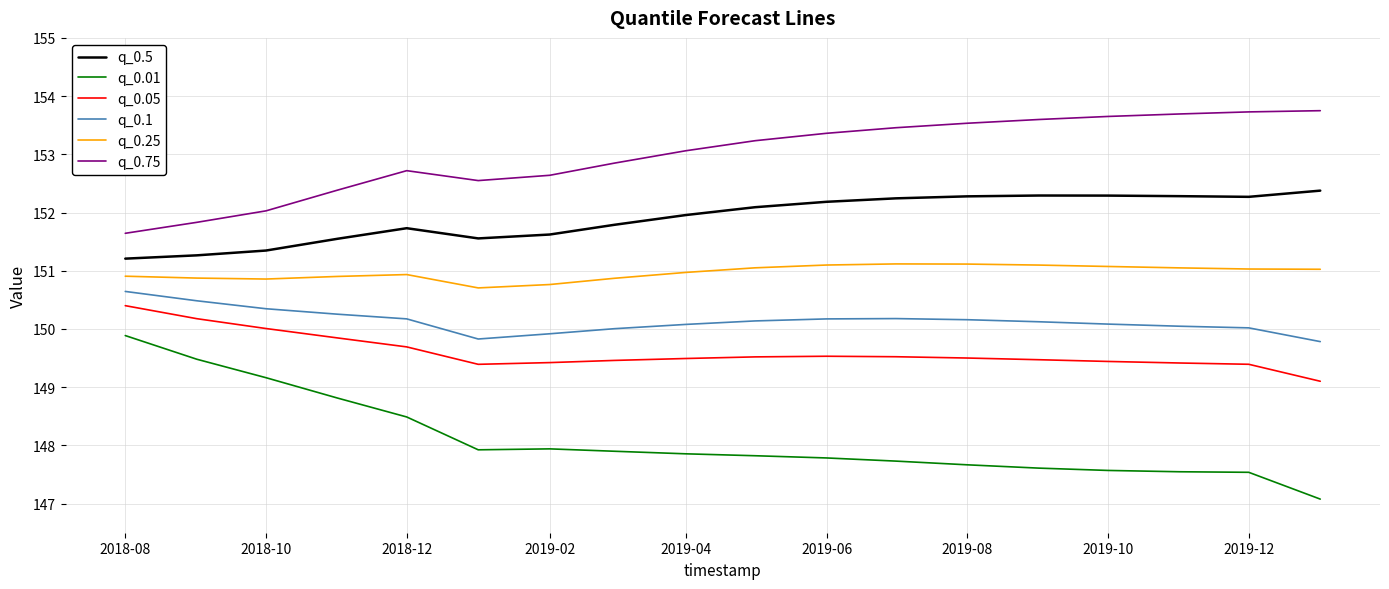

True or false: q_0.25 and q_0.1 intersect in this chart.

False